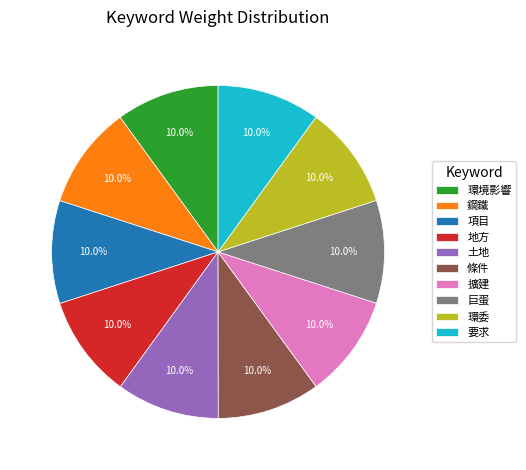

To the nearest percent, what is the combined percentage of 項目 and 條件?

20%